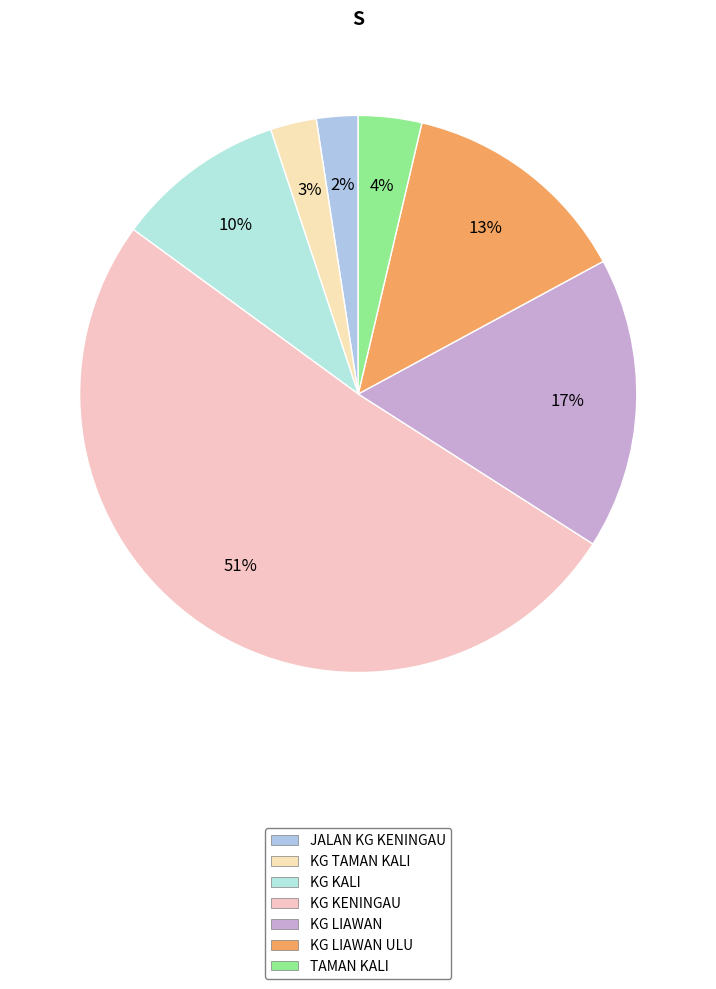

How many slices are in this pie chart?

7